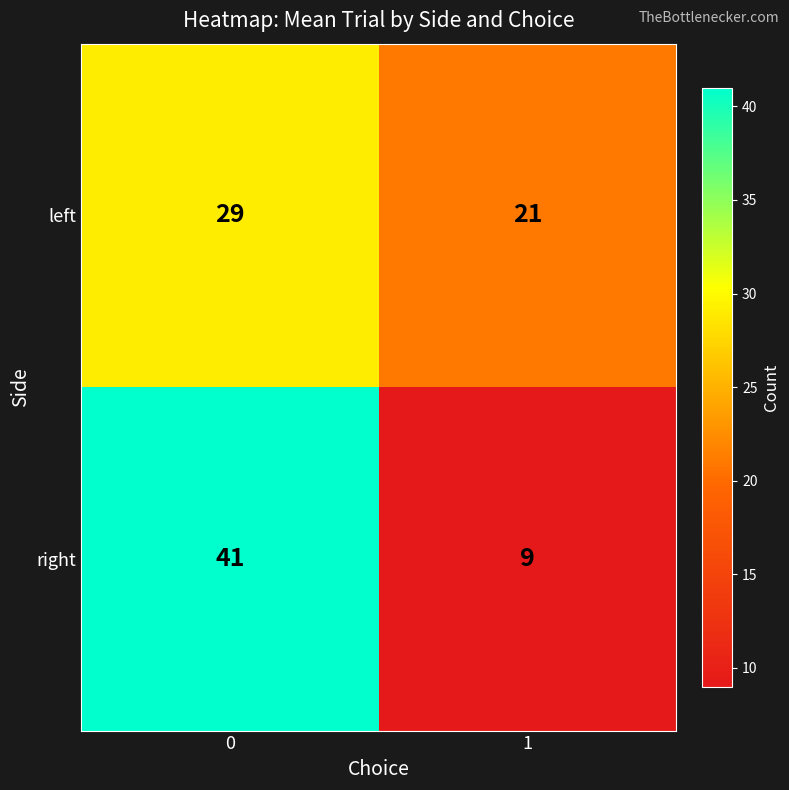

At 0, list the series in order from smallest to largest.

left, right